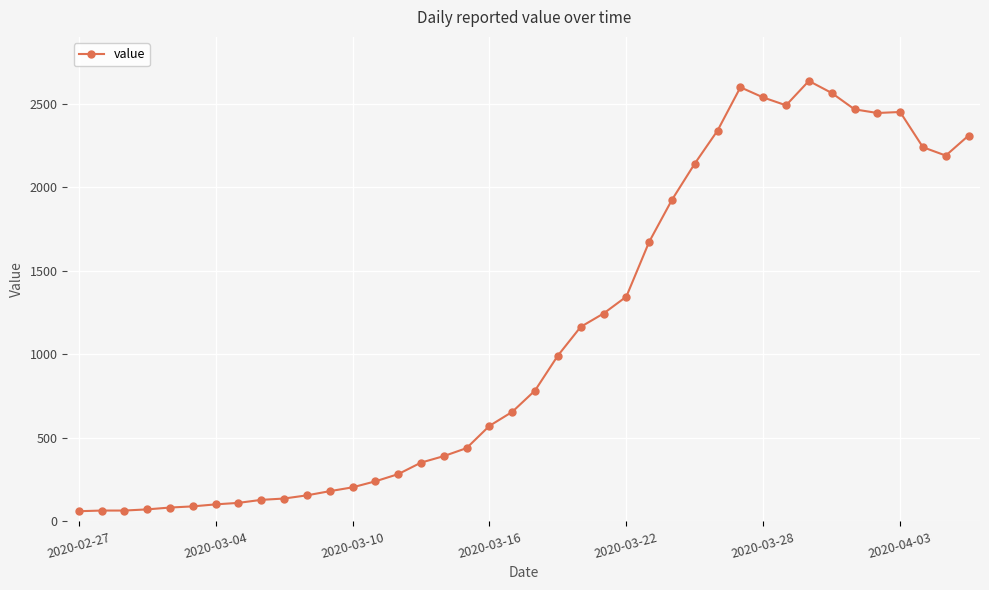

How many values are below 784?

20